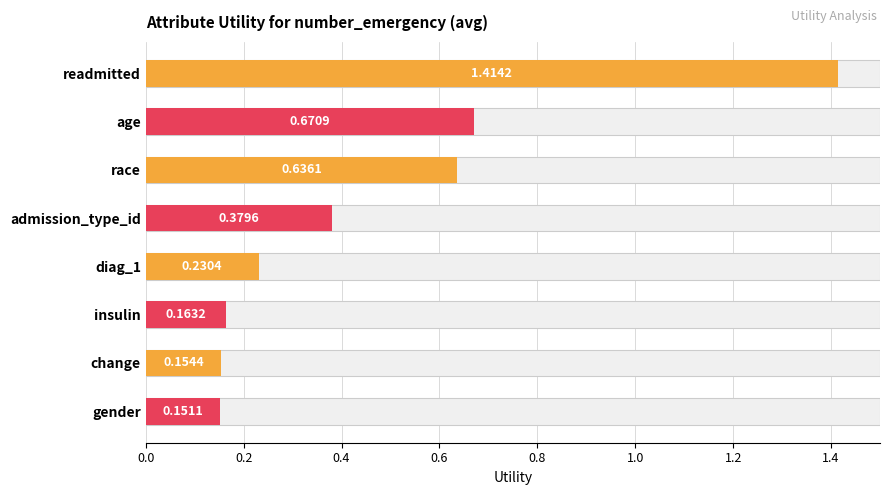

How many bars are there in total?

8